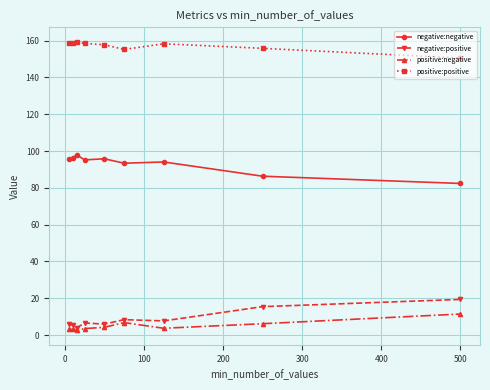

What is the average value of the positive:negative series?

5.0